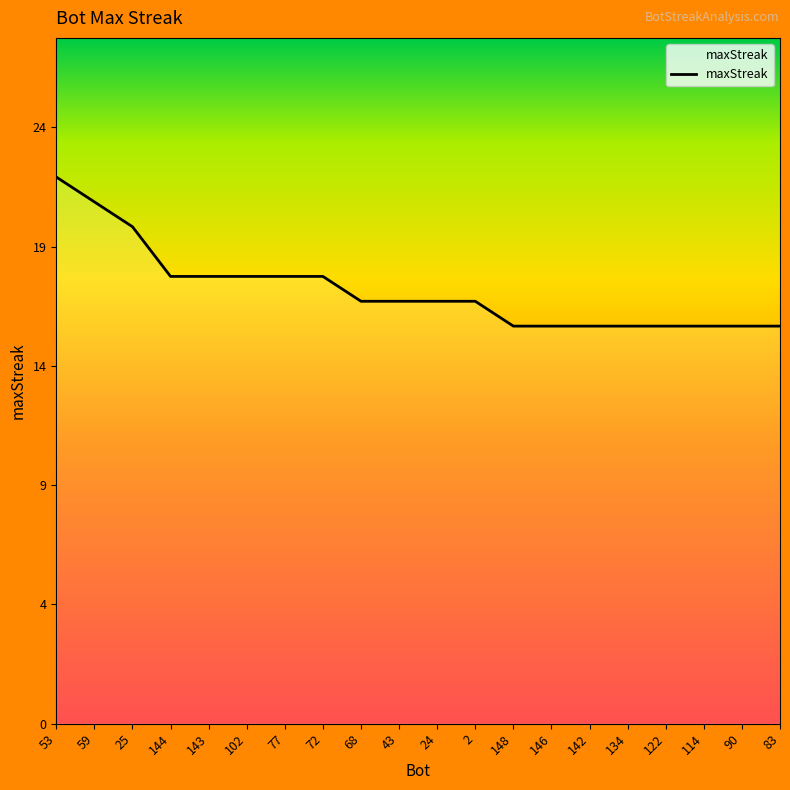

Which category has the lowest value across all series?

148